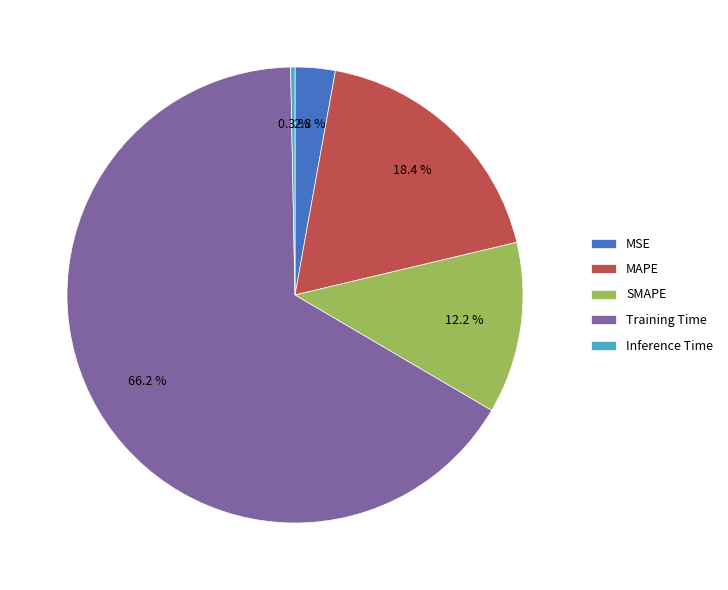

Count the number of slices in the pie.

5